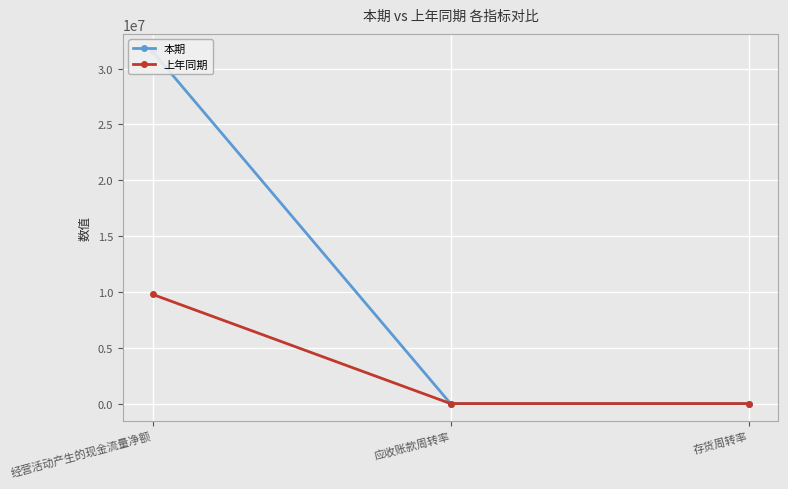

Rank the series by their maximum value, from lowest to highest.

上年同期, 本期